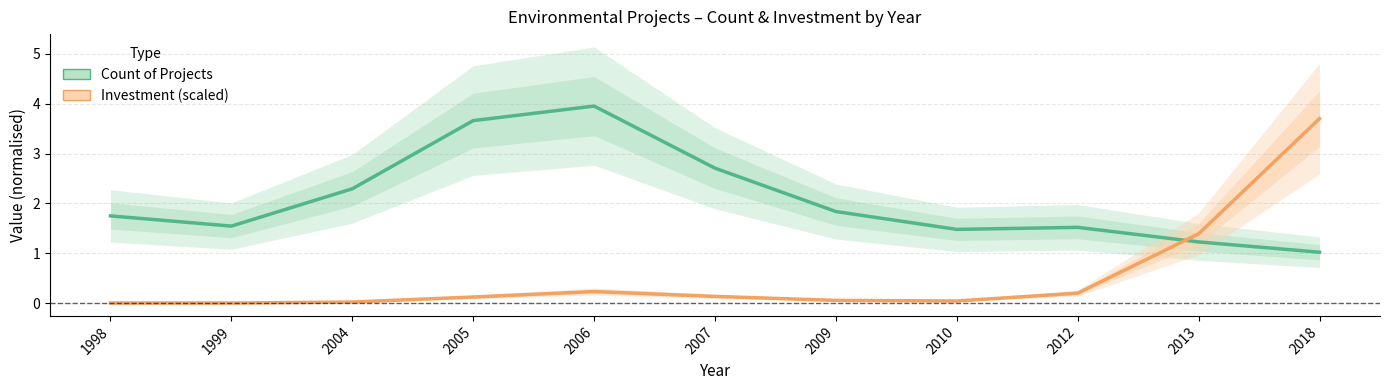

What is the maximum value for Count of Projects?

4.0